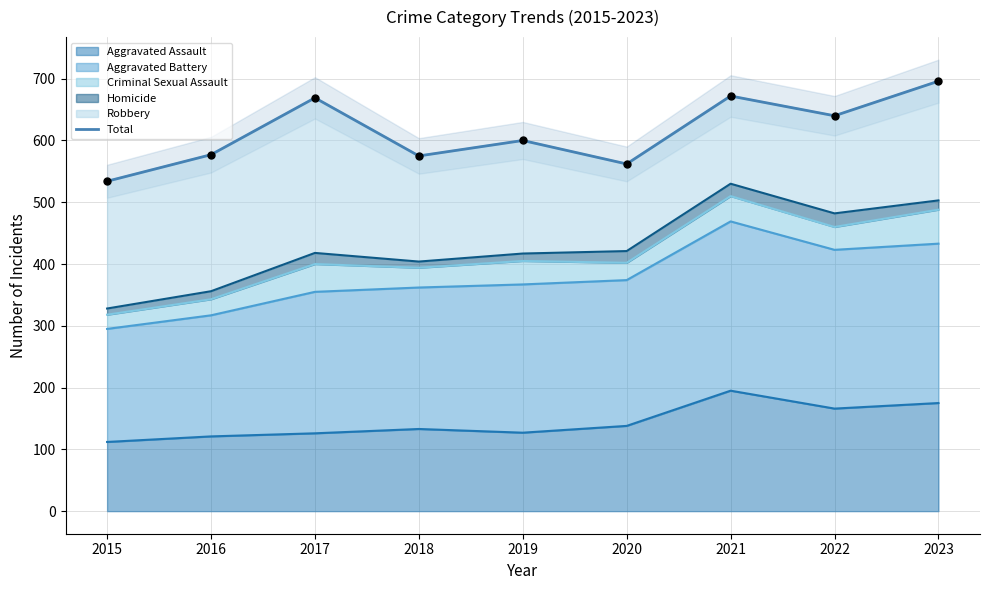

Between 2022 and 2019, which is larger?

2022